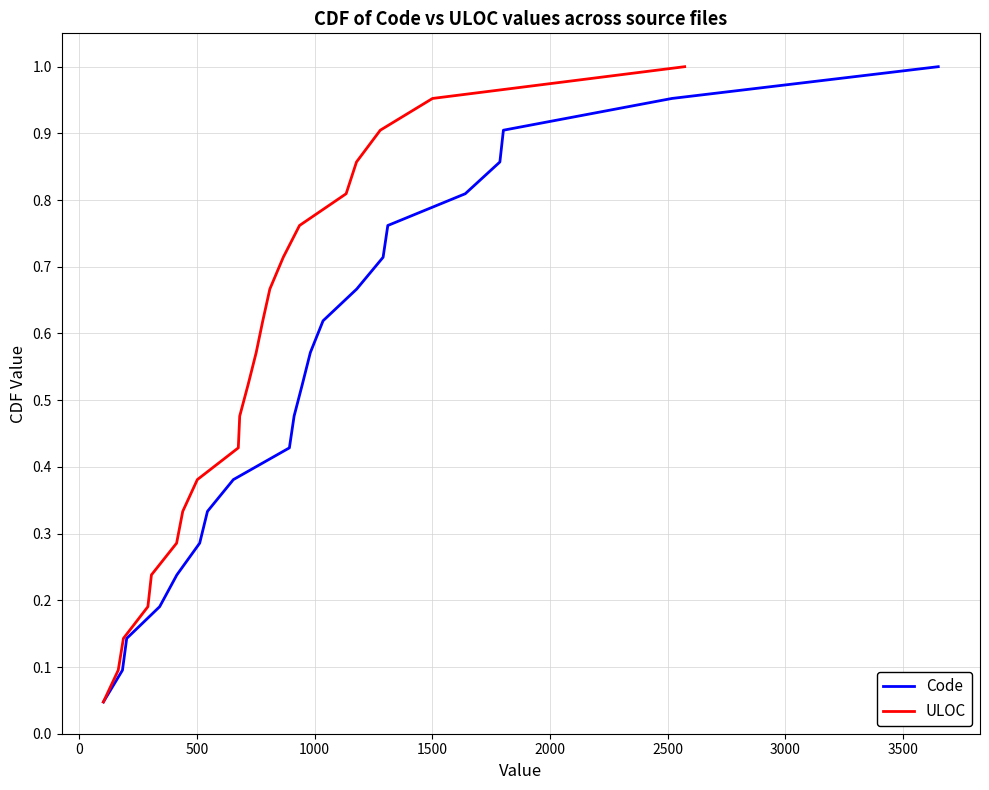

The Code series shows 0.1 at 1000. True or false?

False